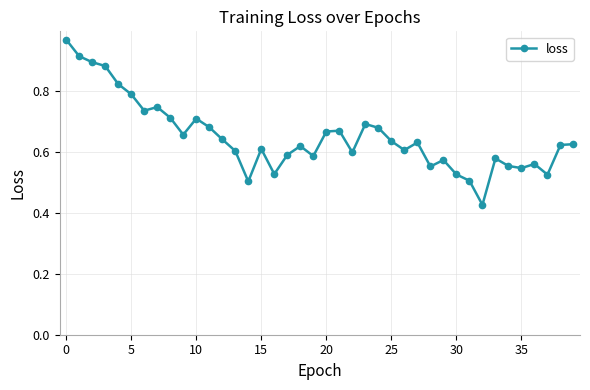

What is the sum of all values?

26.0